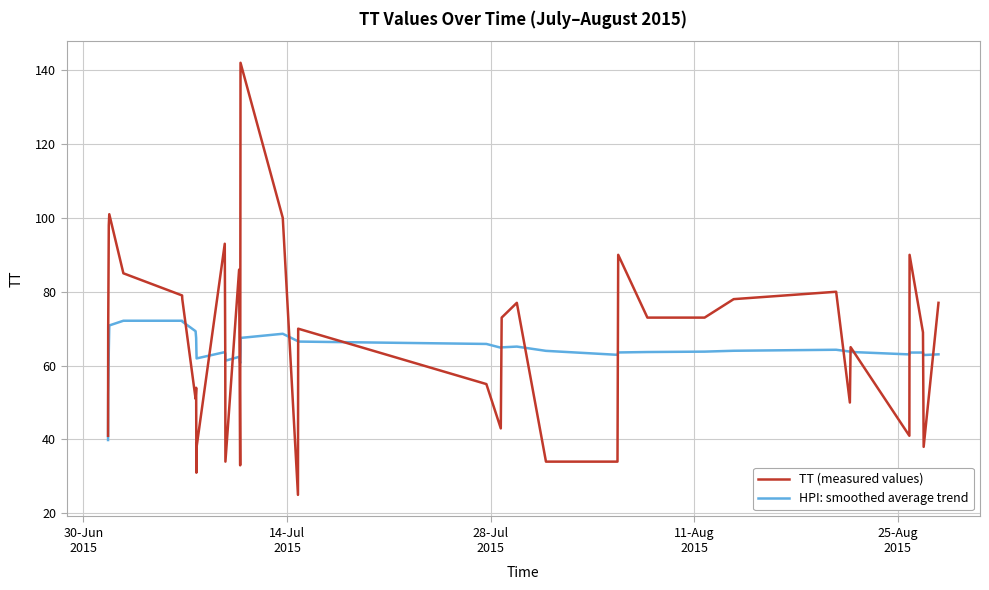

What is the maximum value shown in the chart?

142.0